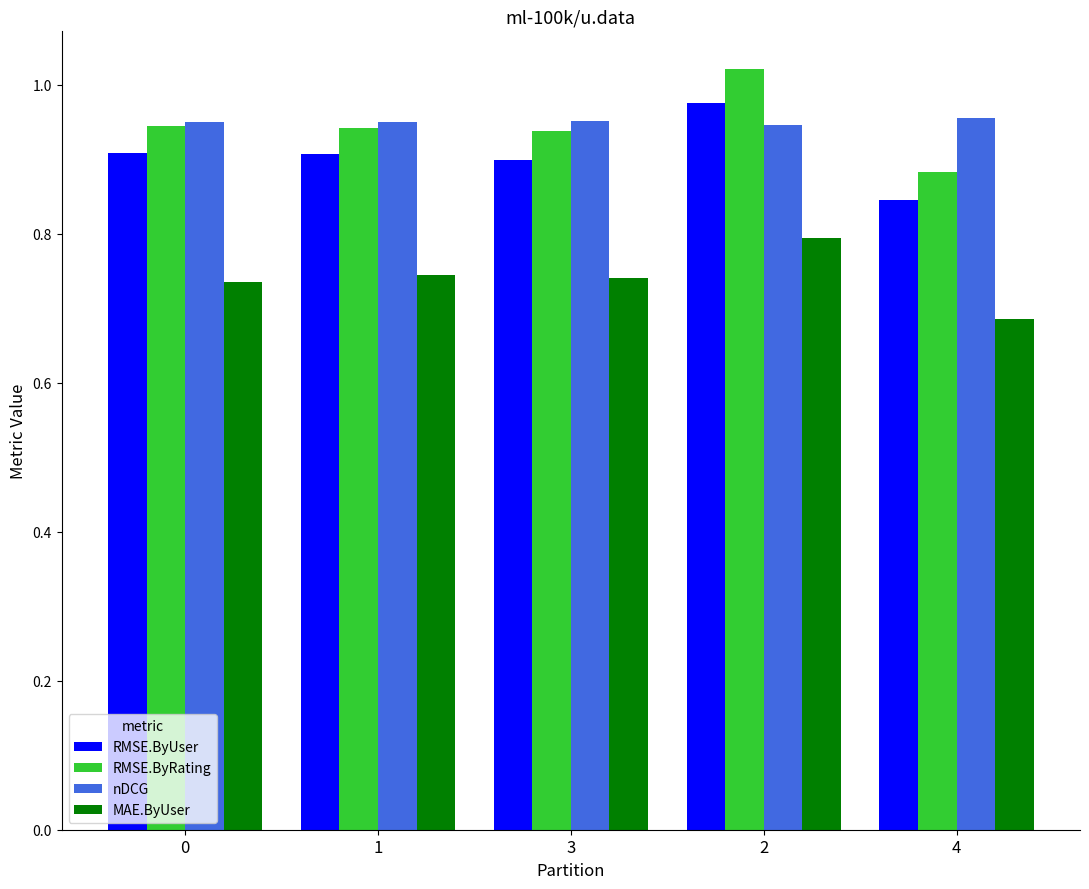

What is the sum of all nDCG values?

4.8